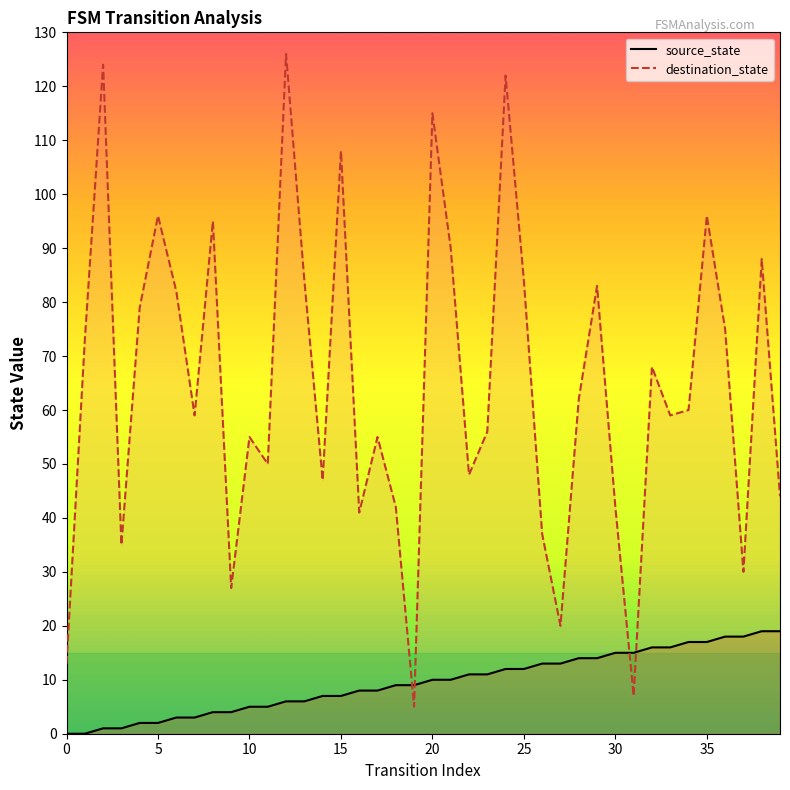

What is the total value across all series at 33?

75